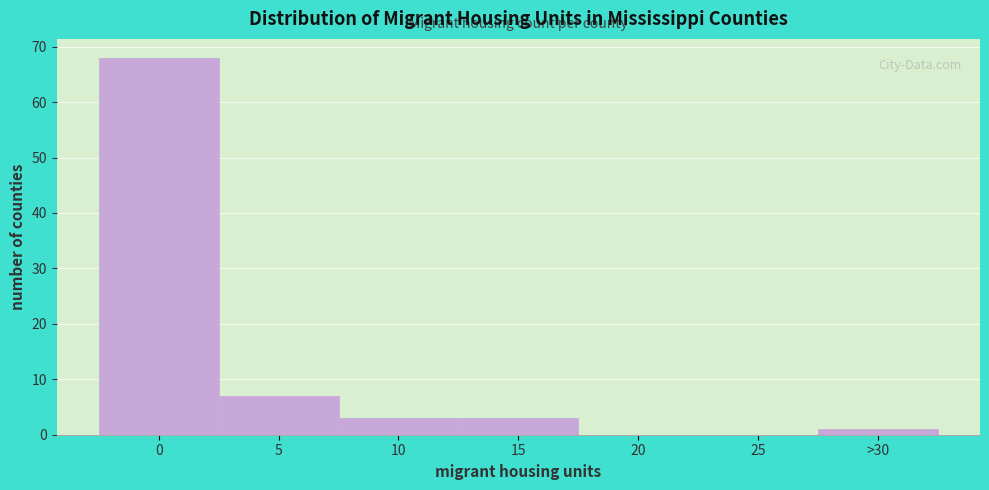

Reading left to right, extract all data points from this chart.

0=68	5=7	10=3	15=3	20=0	25=0	>30=1